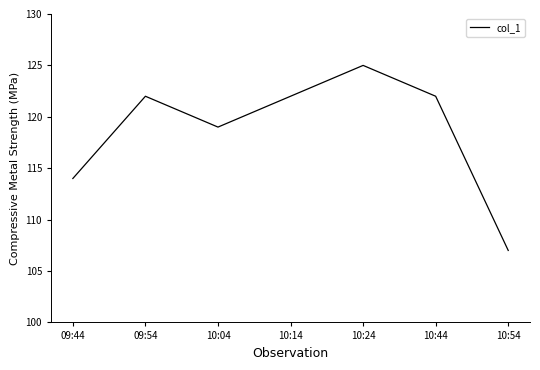

Count the number of data series in this chart.

1